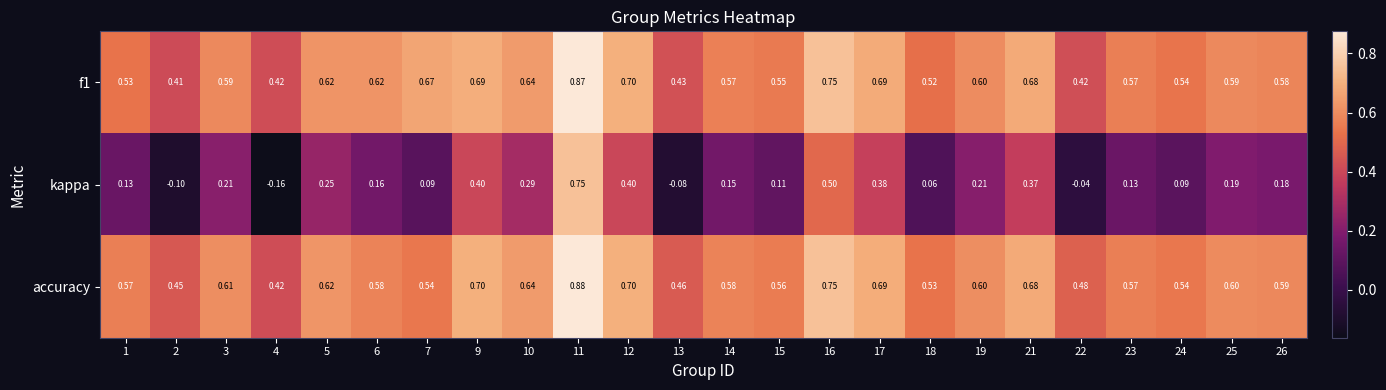

Is the value of kappa at 24 greater than the value of f1 at 21?

No